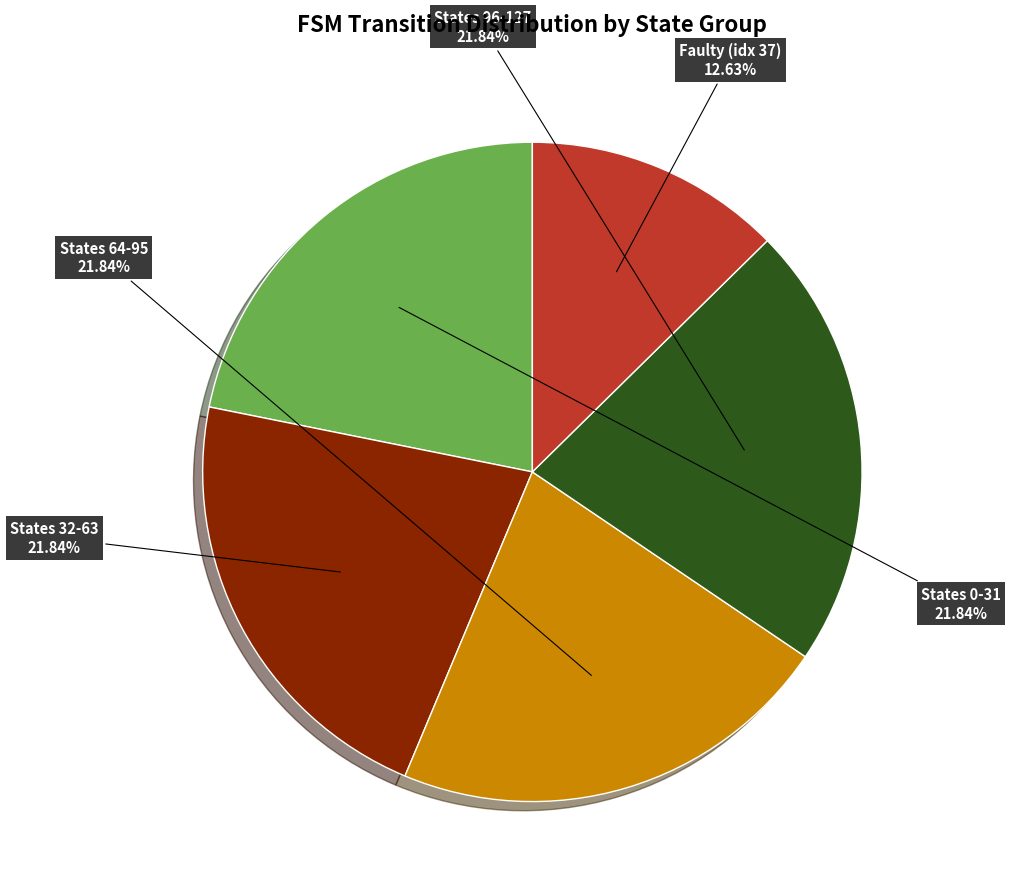

How many segments does this pie chart have?

5